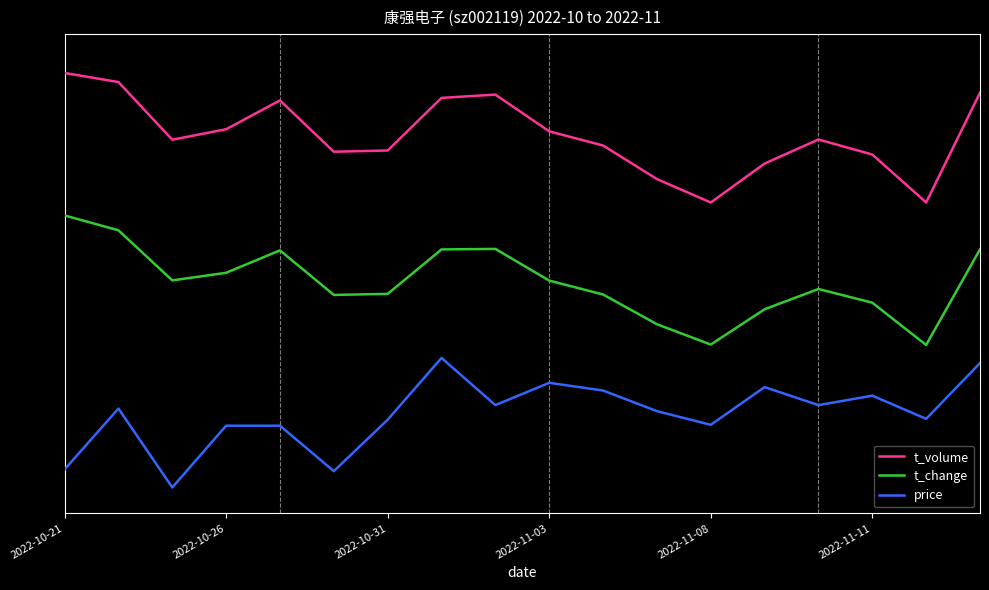

What are all the series names shown in the legend?

t_volume, t_change, price